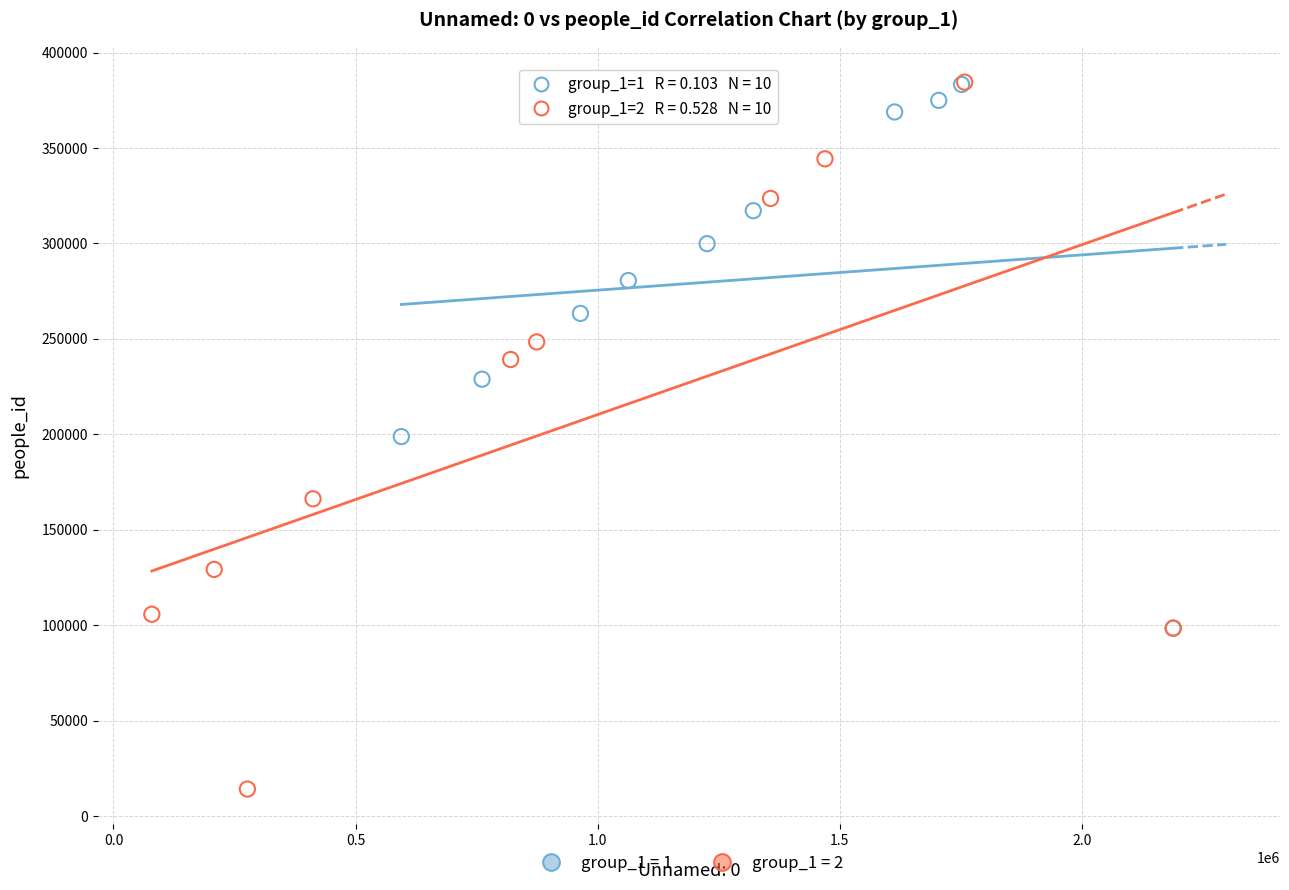

Which series has the widest spread of Y values?

group_1 = 2